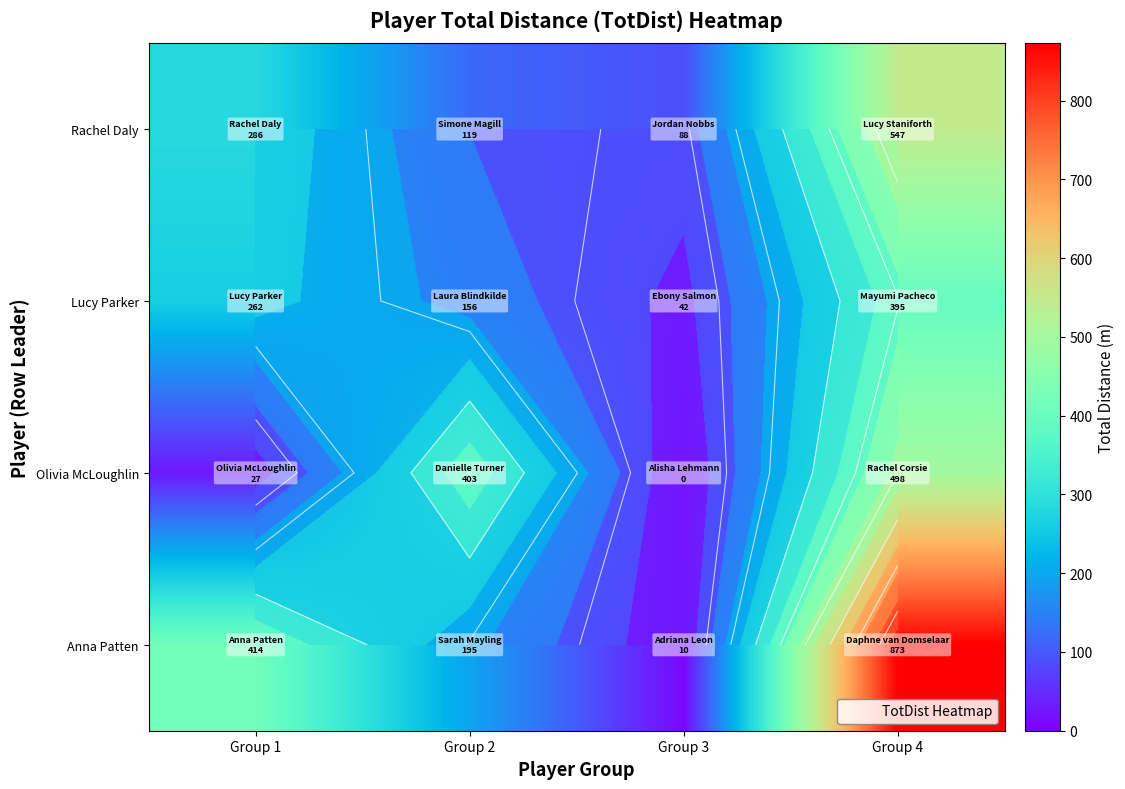

At Group 1, list the series in order from largest to smallest.

Anna Patten, Rachel Daly, Lucy Parker, Olivia McLoughlin